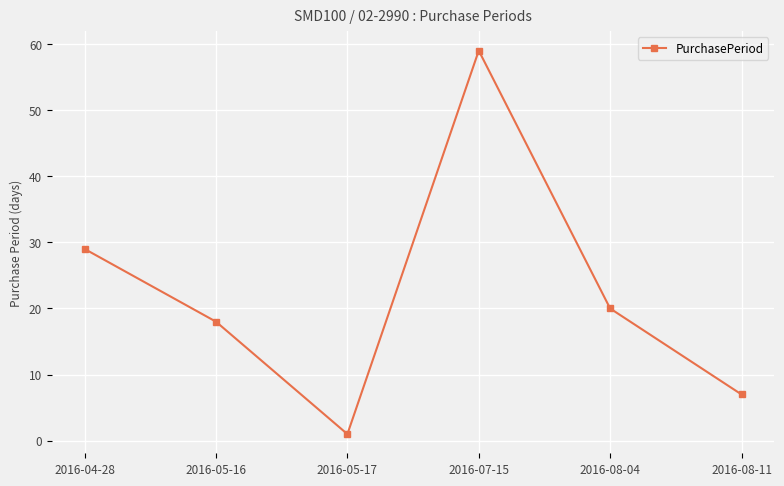

Where is the first local minimum?

2016-05-17